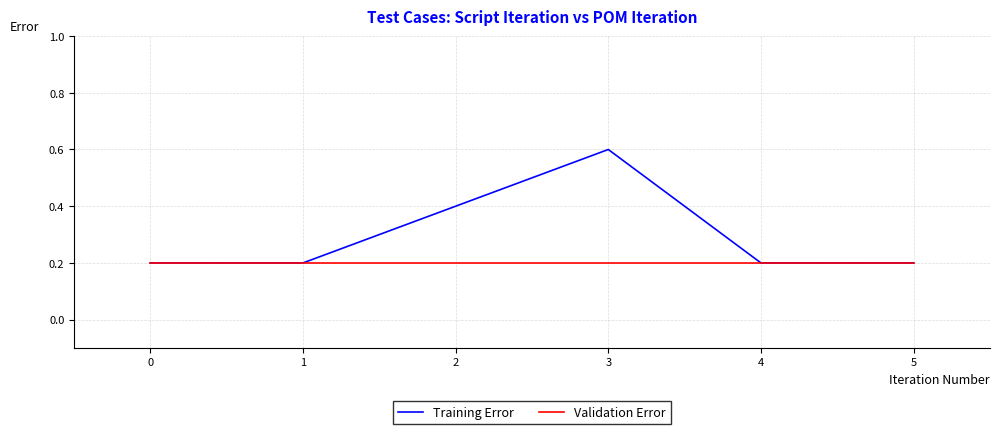

What is the lowest value of the Validation Error series?

0.2